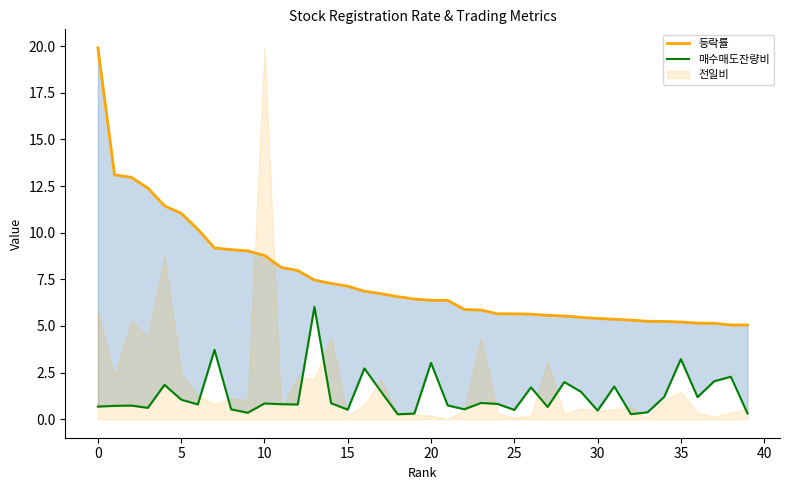

Reading right to left, extract all data points from this chart.

등락률: 5.0	5.0	5.1	5.2	5.2	5.2	5.2	5.3	5.4	5.4	5.5	5.5	5.6	5.6	5.7	5.7	5.8	5.9	6.4	6.4	6.4	6.6	6.7	6.9	7.1	7.3	7.5	8.0	8.1	8.8	9.0	9.1	9.2	10.2	11.0	11.4	12.4	13.0	13.1	19.9
매수매도잔량비: 0.3	2.3	2.0	1.2	3.2	1.2	0.4	0.3	1.8	0.5	1.5	2.0	0.7	1.7	0.5	0.8	0.9	0.5	0.7	3.0	0.3	0.3	1.5	2.7	0.5	0.9	6.0	0.8	0.8	0.8	0.3	0.5	3.7	0.8	1.0	1.8	0.6	0.7	0.7	0.7